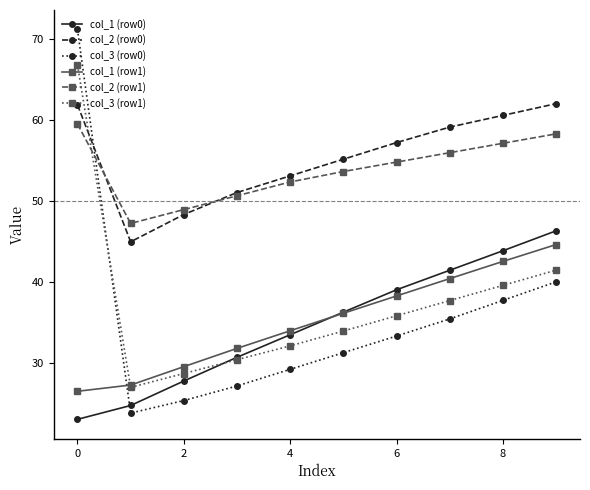

How many interior local valleys does the col_2 (row1) series have?

1